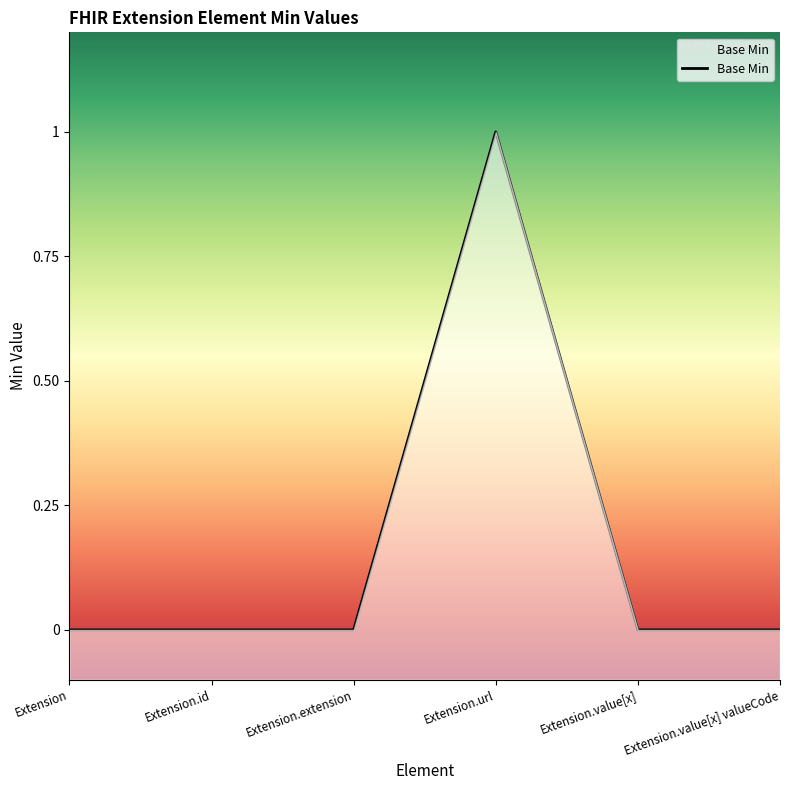

Is it true that the value at Extension.value[x] is 0?

False